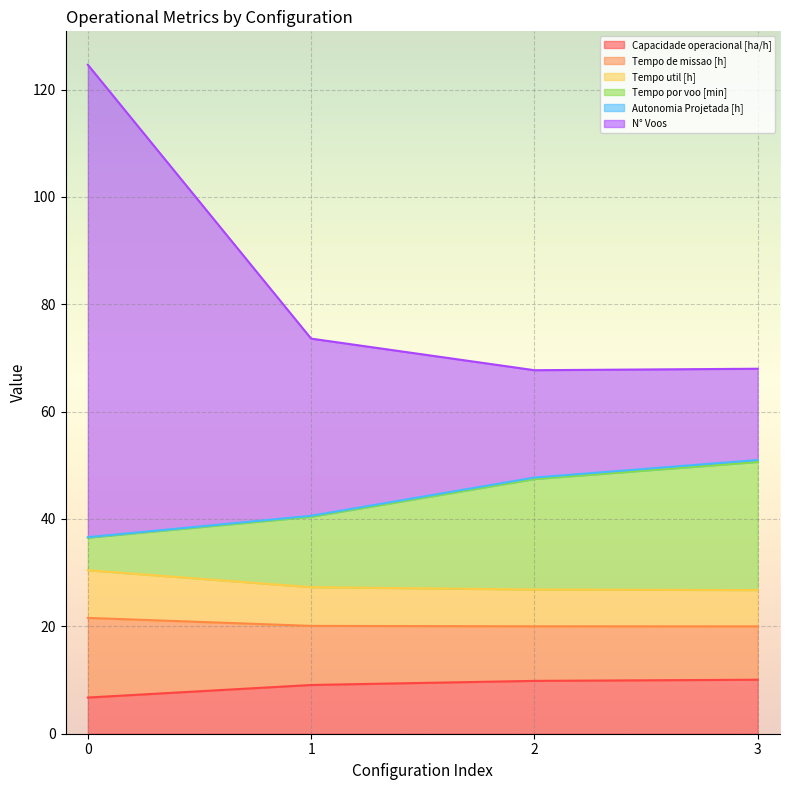

What is the minimum value for Capacidade operacional [ha/h]?

6.7